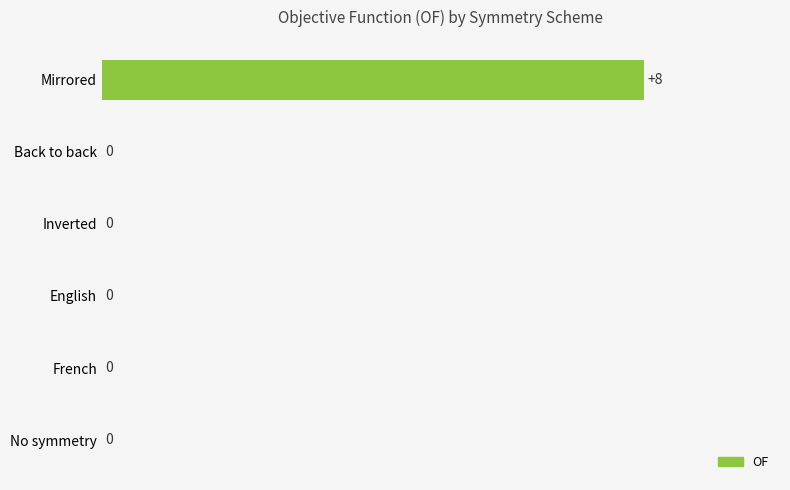

Reading bottom to top, list all the values displayed in this chart.

No symmetry=0	French=0	English=0	Inverted=0	Back to back=0	Mirrored=8